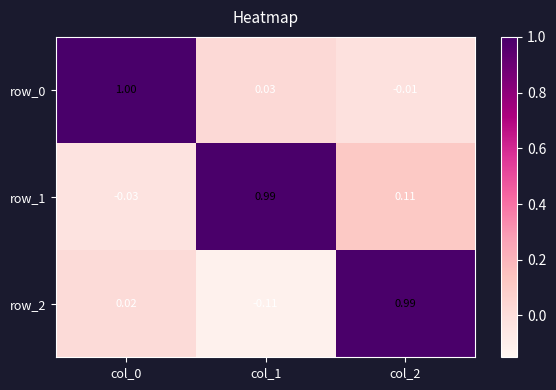

How many data points does each series have?

3